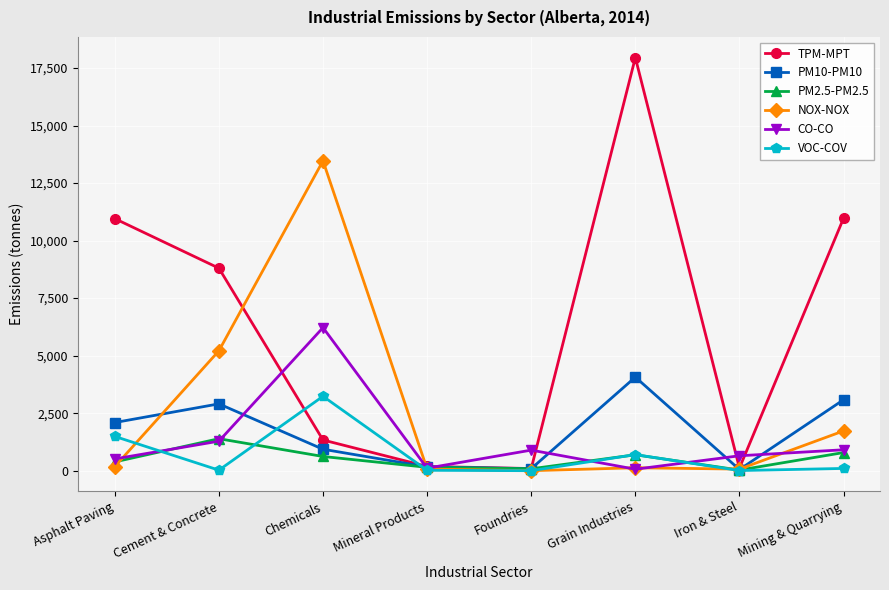

Where do PM10-PM10 and CO-CO first cross each other?

Cement & Concrete and Chemicals